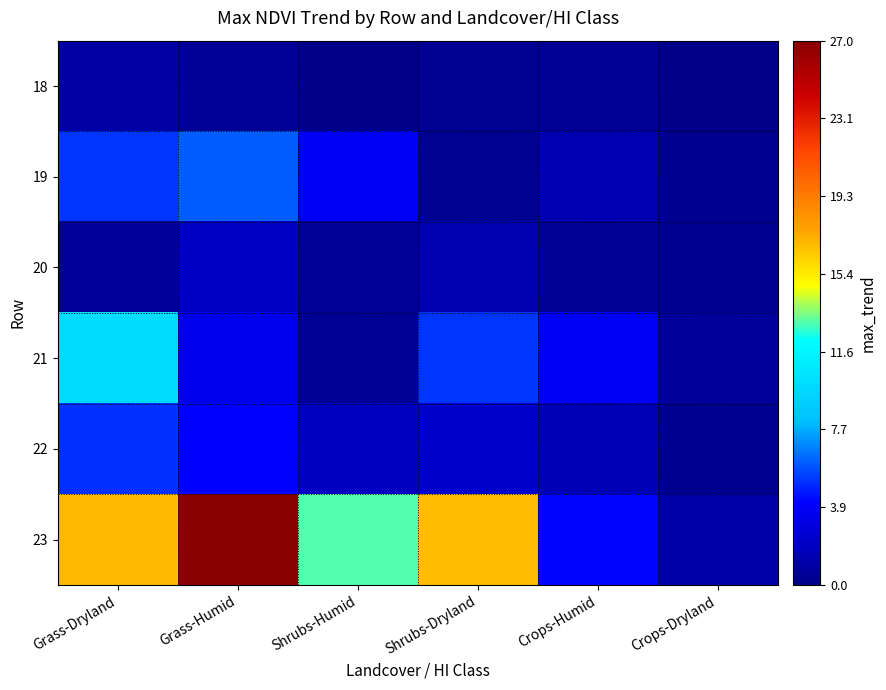

What is the maximum value shown in the chart?

27.0